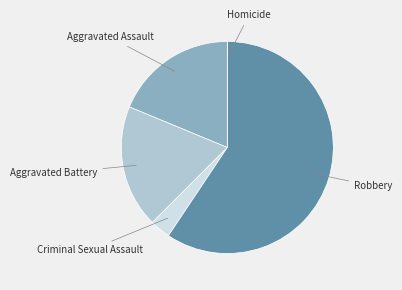

Which category has the smallest portion of the pie?

Homicide